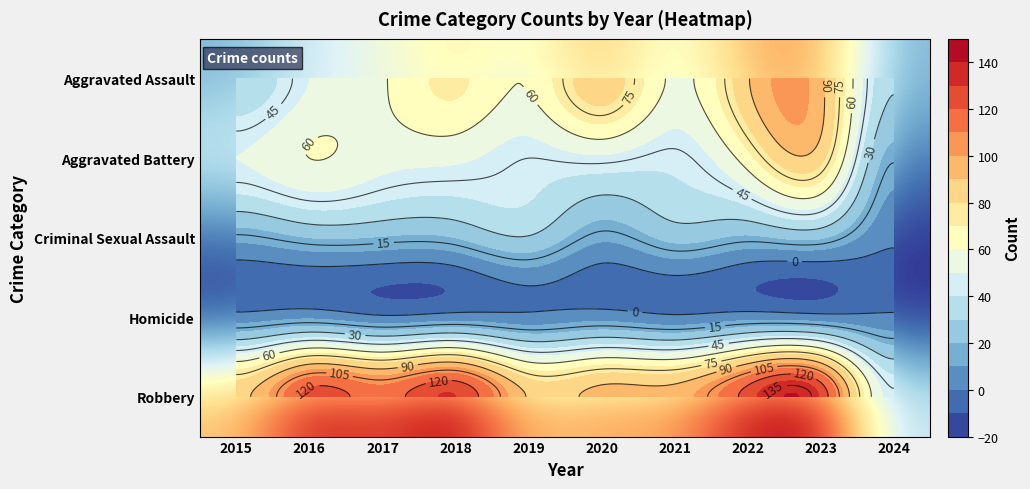

What is the sum of the Criminal Sexual Assault values at 2024 and 2019?

31